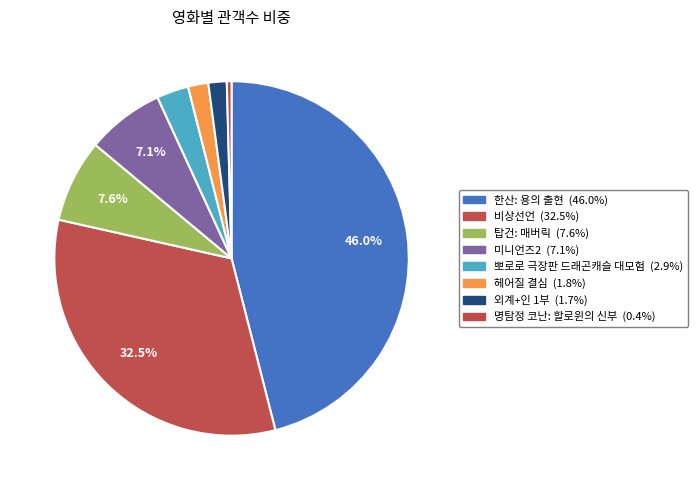

How many slices are in this pie chart?

8